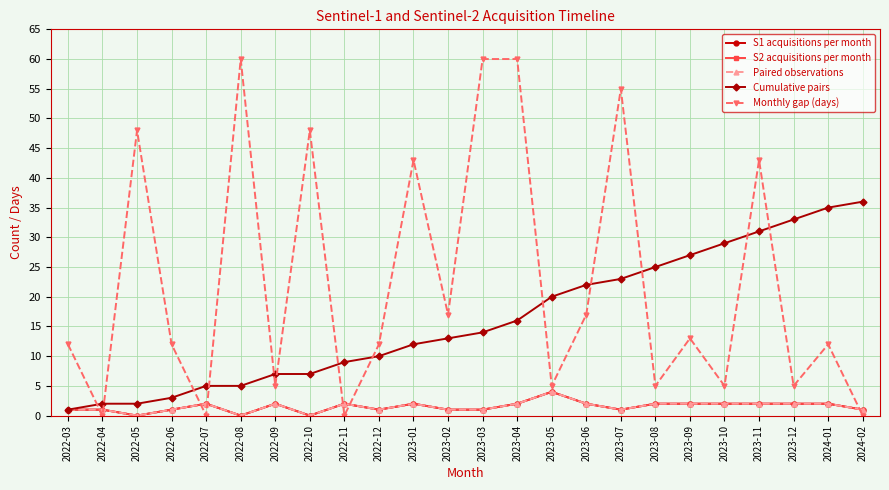

Between 2022-04 and 2024-02, which is larger?

2022-04